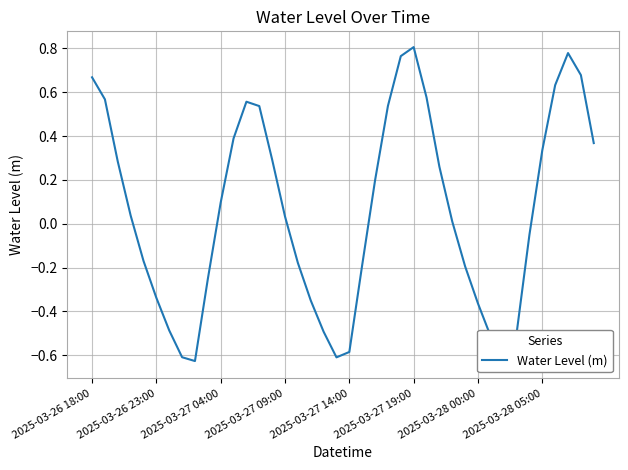

The chart shows a value of 0.6 at 36. True or false?

True